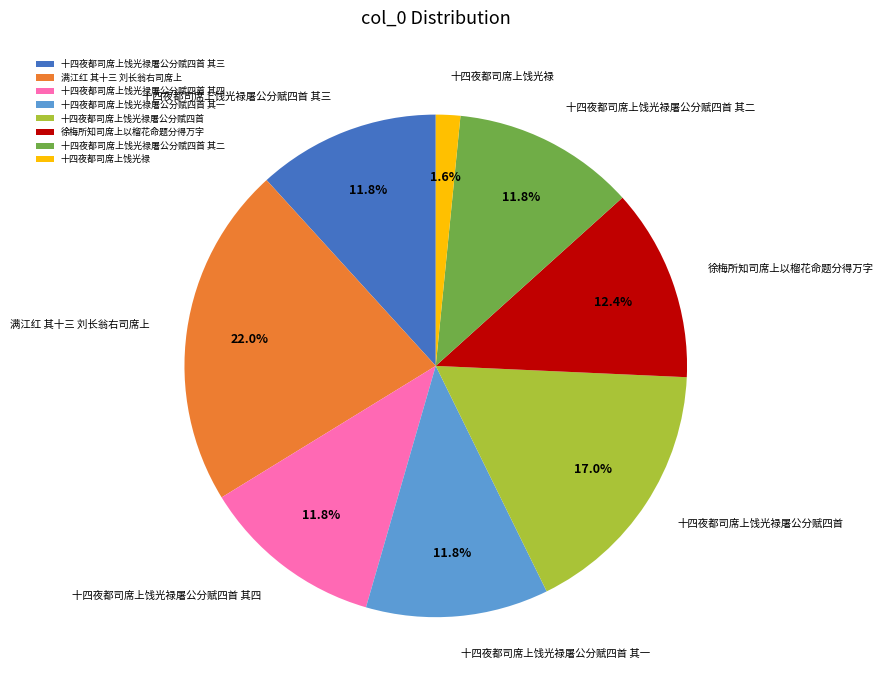

Is there a majority slice in this chart?

No